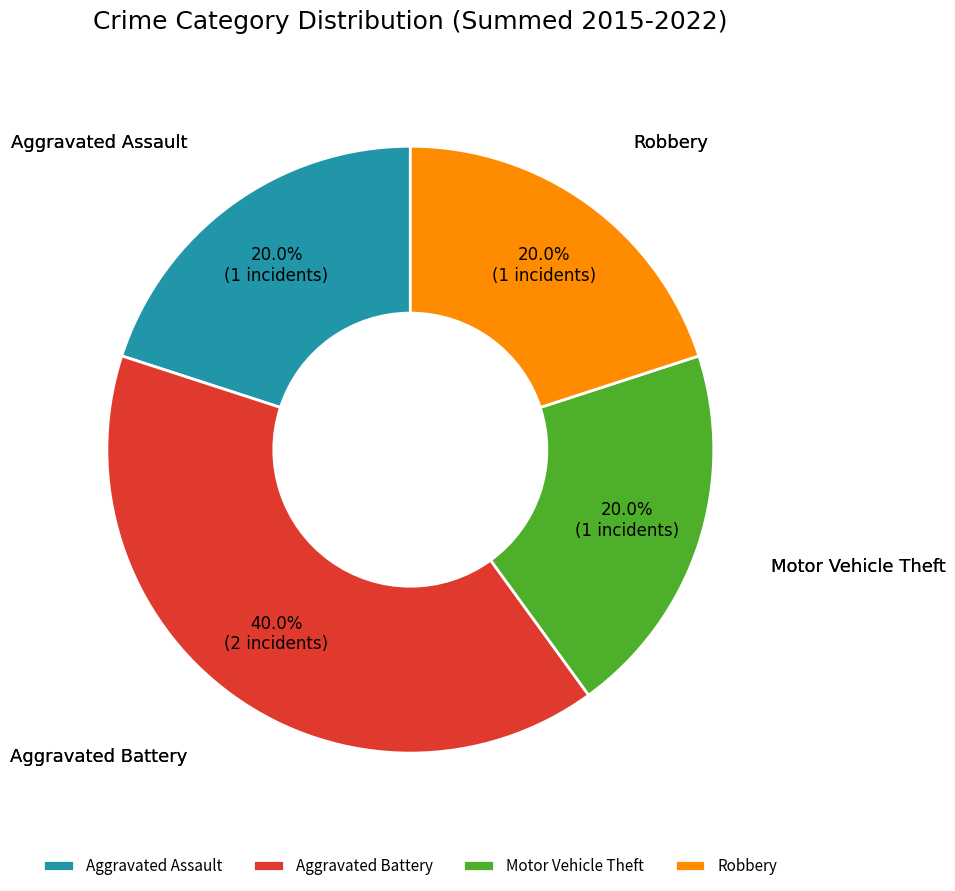

Which category has the biggest portion of the pie?

Aggravated Battery